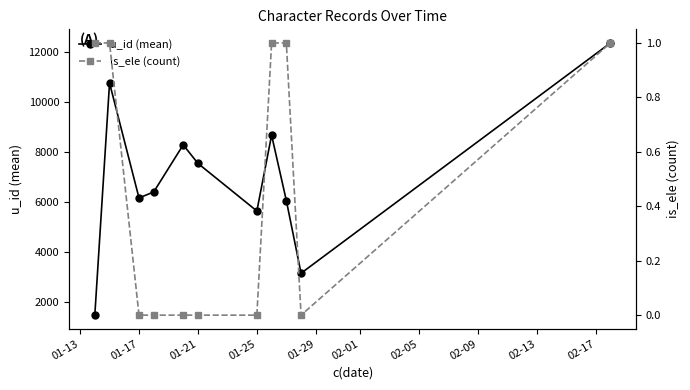

The value of u_id (mean) at 01-21 is 3232.7. True or false?

False